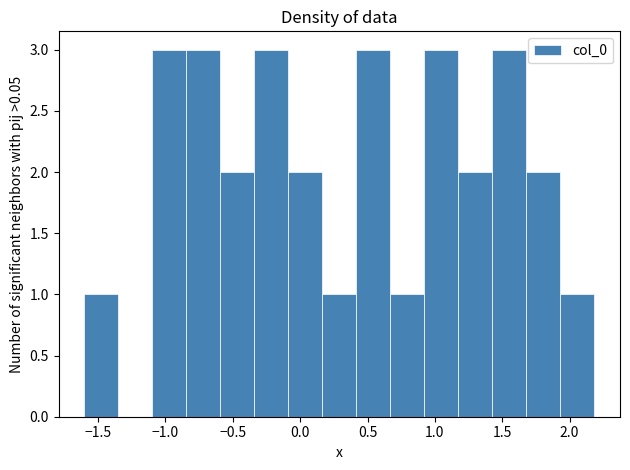

Reading left to right, list every bar in this chart as the range it spans on the x-axis followed by its height. Neither the bar edges nor the heights are printed on the chart, so give them approximately, as read against the axes.

-1.60 to -1.35: 1
-1.35 to -1.10: 0
-1.10 to -0.85: 3
-0.85 to -0.60: 3
-0.60 to -0.35: 2
-0.35 to -0.10: 3
-0.10 to 0.15: 2
0.15 to 0.40: 1
0.40 to 0.65: 3
0.65 to 0.90: 1
0.90 to 1.15: 3
1.15 to 1.45: 2
1.45 to 1.70: 3
1.70 to 1.95: 2
1.95 to 2.20: 1